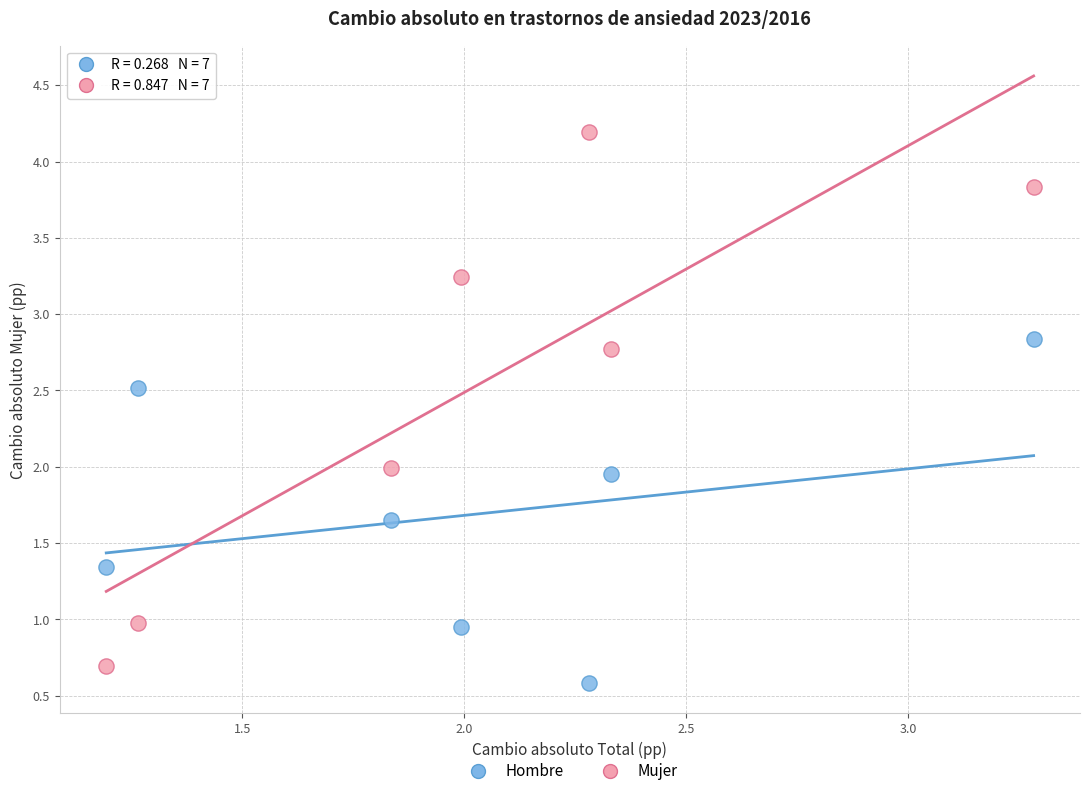

Which series has the widest spread of Y values?

Mujer